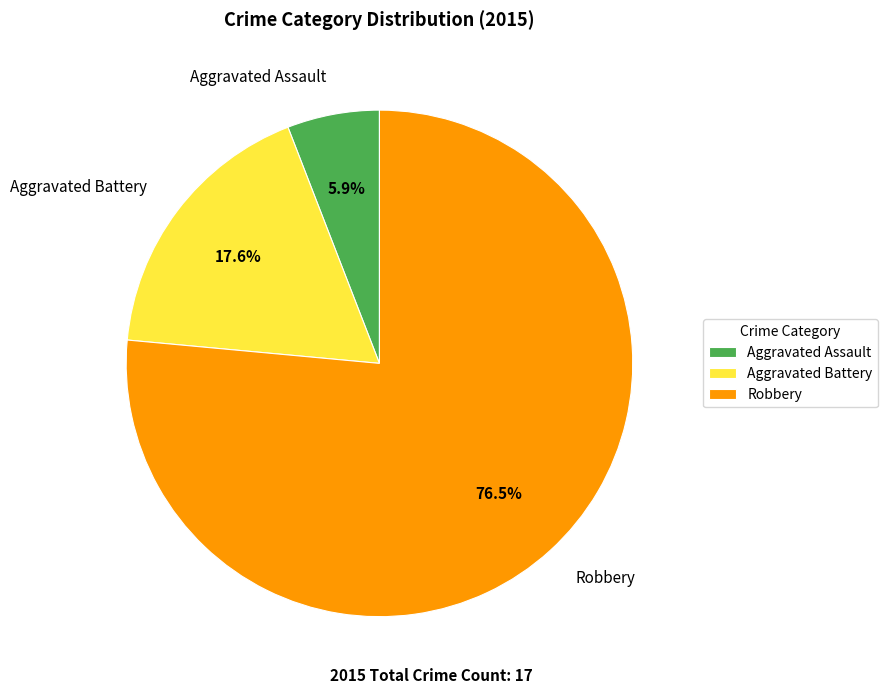

Which category accounts for the majority?

Robbery